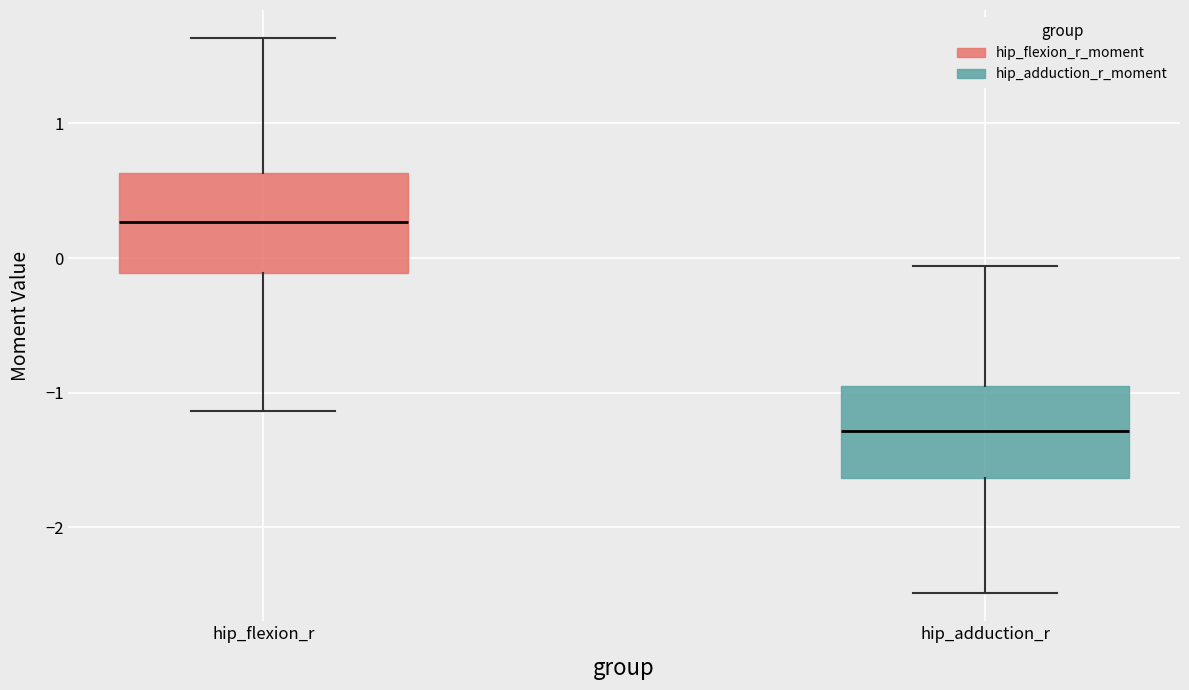

Reading left to right, read every box against the y-axis: the position of its median line, the range the box covers, and the ends of its whiskers. The values are not printed on the chart, so give them approximately, as read against the axis.

hip_flexion_r: median 0.3, box -0.1 to 0.6, whiskers -1.1 to 1.6
hip_adduction_r: median -1.3, box -1.6 to -0.9, whiskers -2.5 to -0.1